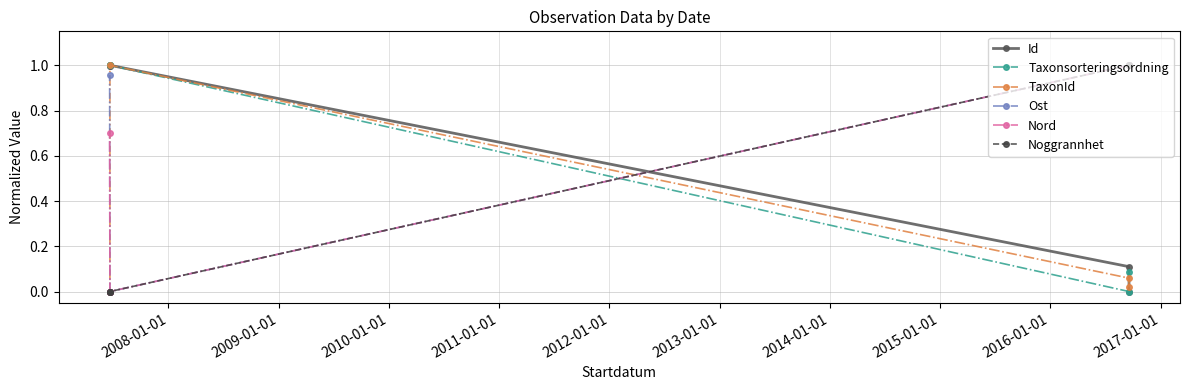

What is the difference between the Nord values at 2011-01-01 and 2008-01-01?

0.3